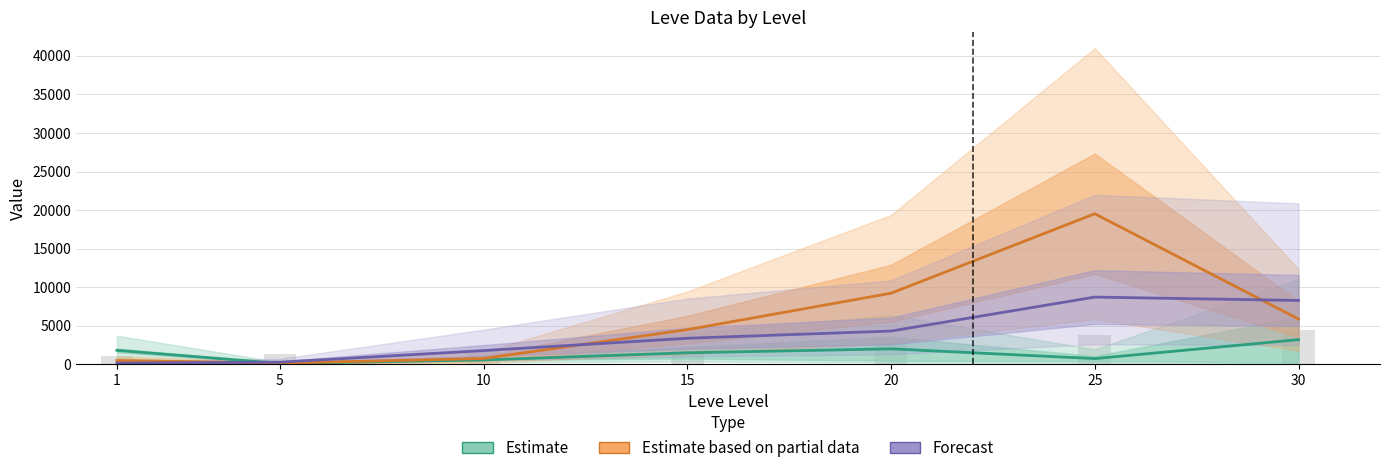

Which category has the highest value in the Estimate series?

30